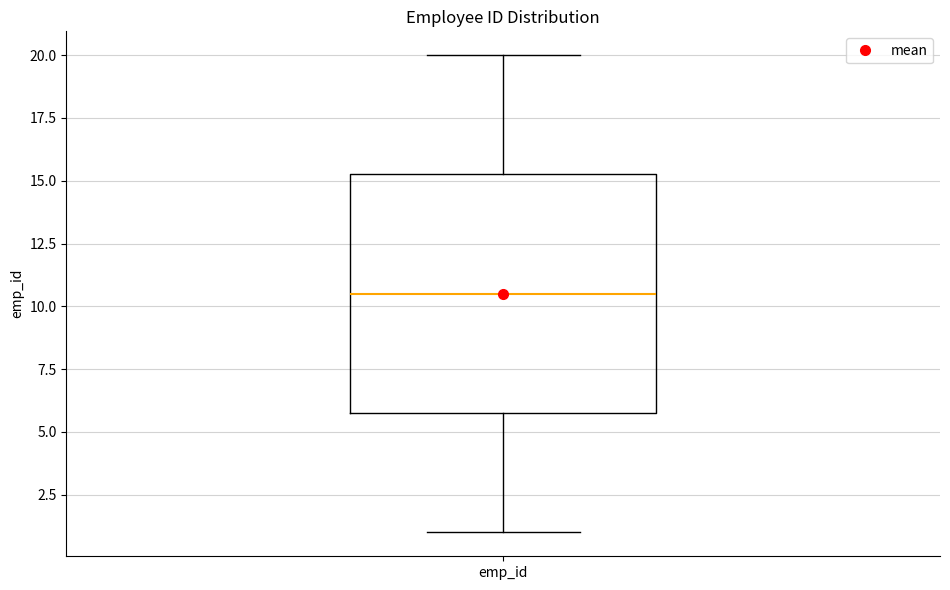

Where is the lower edge of the box for emp_id on the y-axis? The values are not printed on the chart, so give them approximately, as read against the axis.

6.0